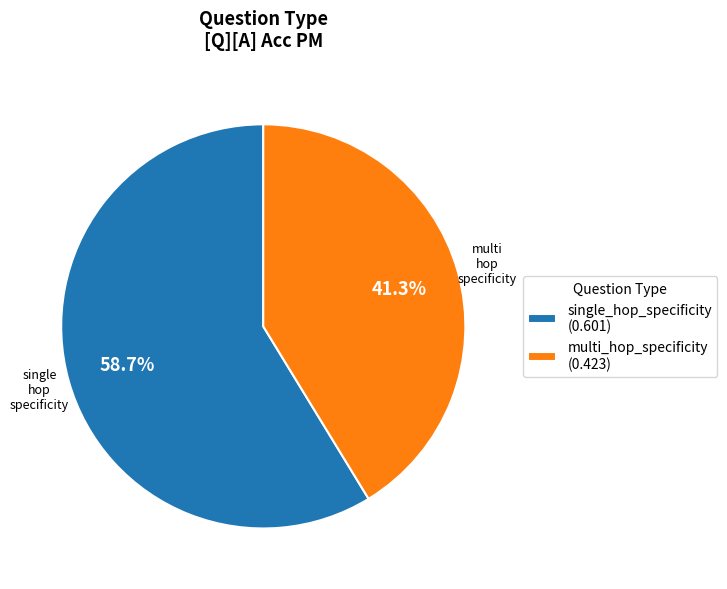

Is there any slice that represents more than half of the pie?

Yes